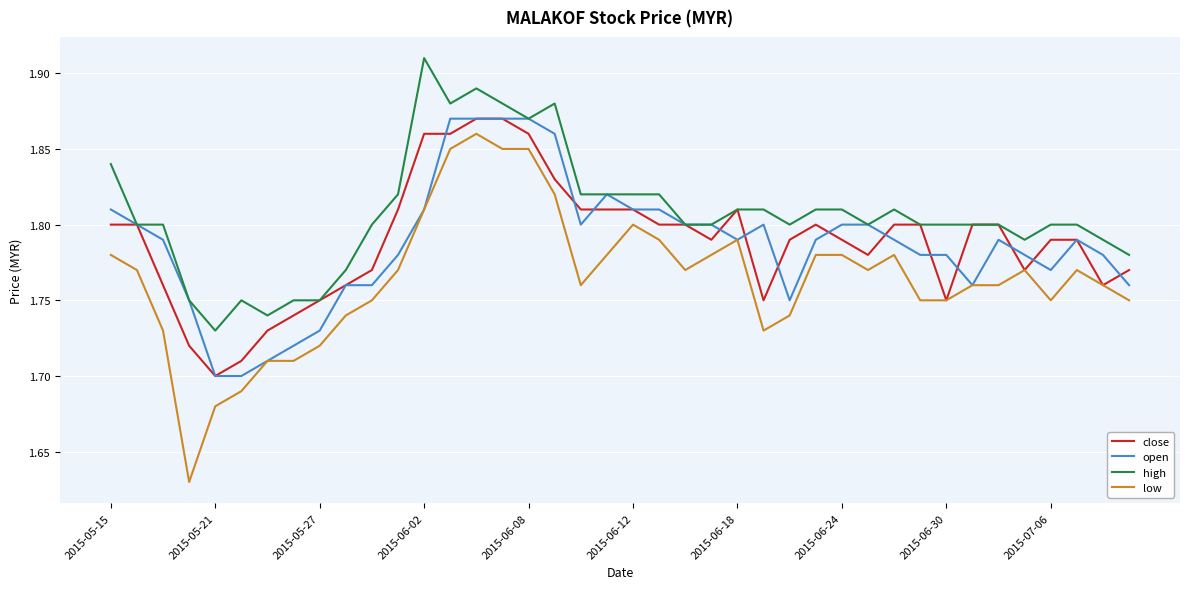

At how many categories does at least one series exceed 1?

40